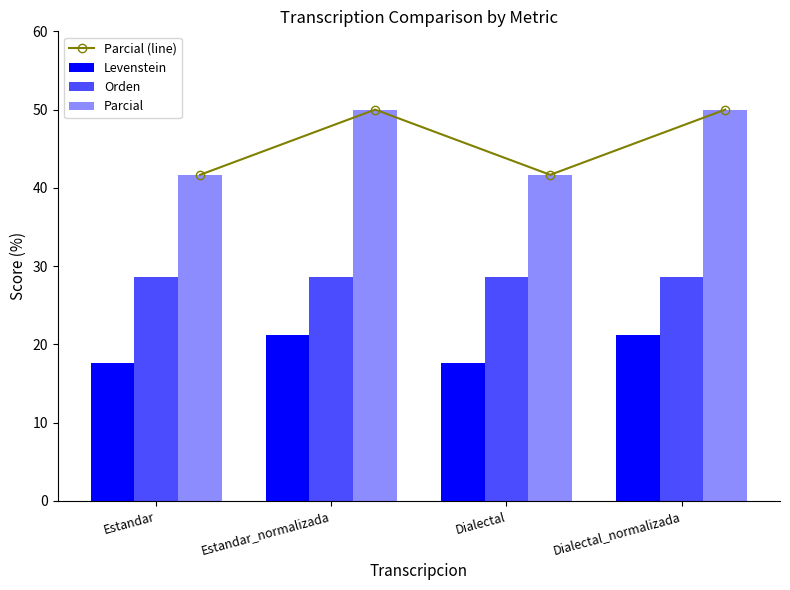

Does the chart contain any negative values?

No